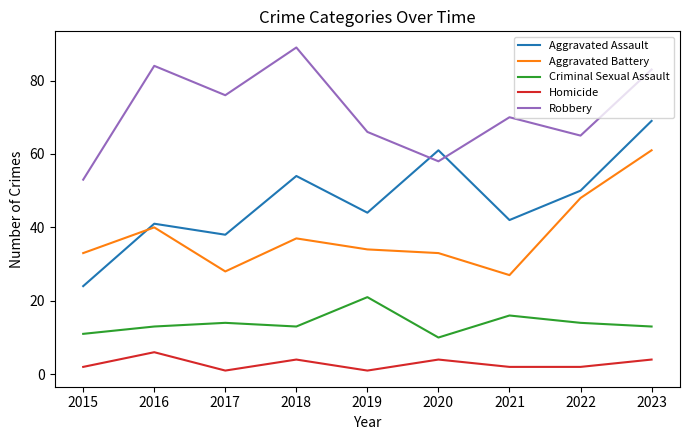

What is the difference between the second highest and second lowest values in the Criminal Sexual Assault series?

5